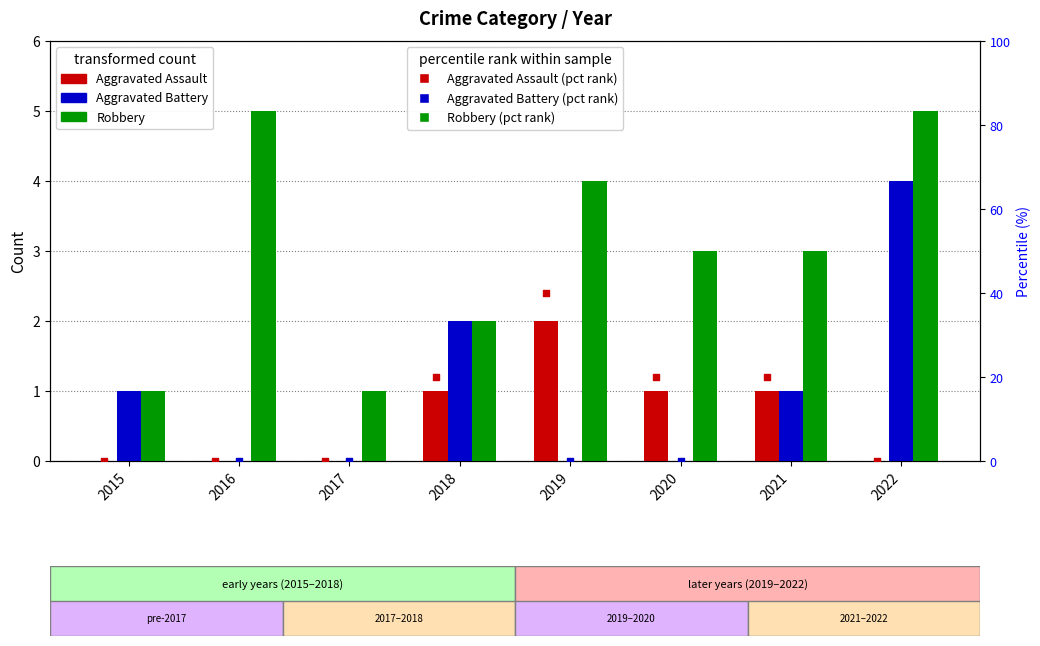

Which series has the largest Y range (max minus min)?

Aggravated Battery (pct)